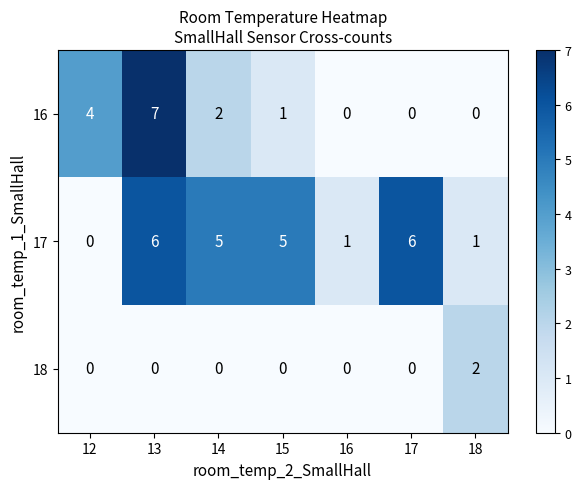

What is the sum of all 16 values?

14